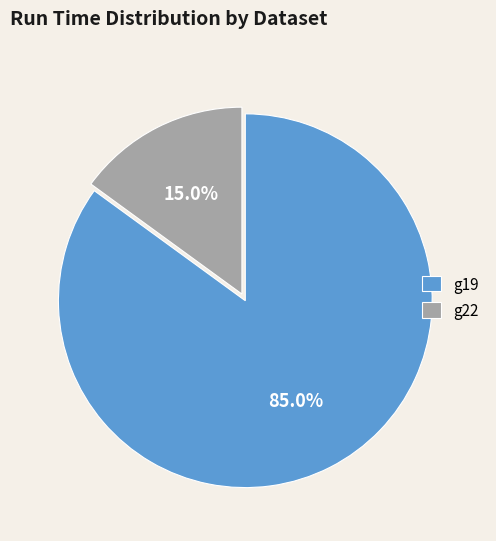

Between g19 and g22, which is larger?

g19